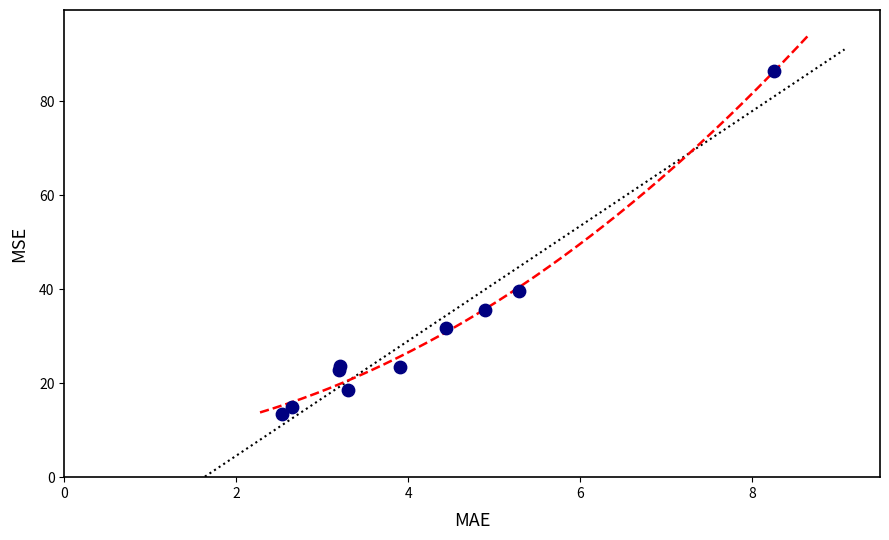

What Y value in the scatter plot is closest to 49?

39.7